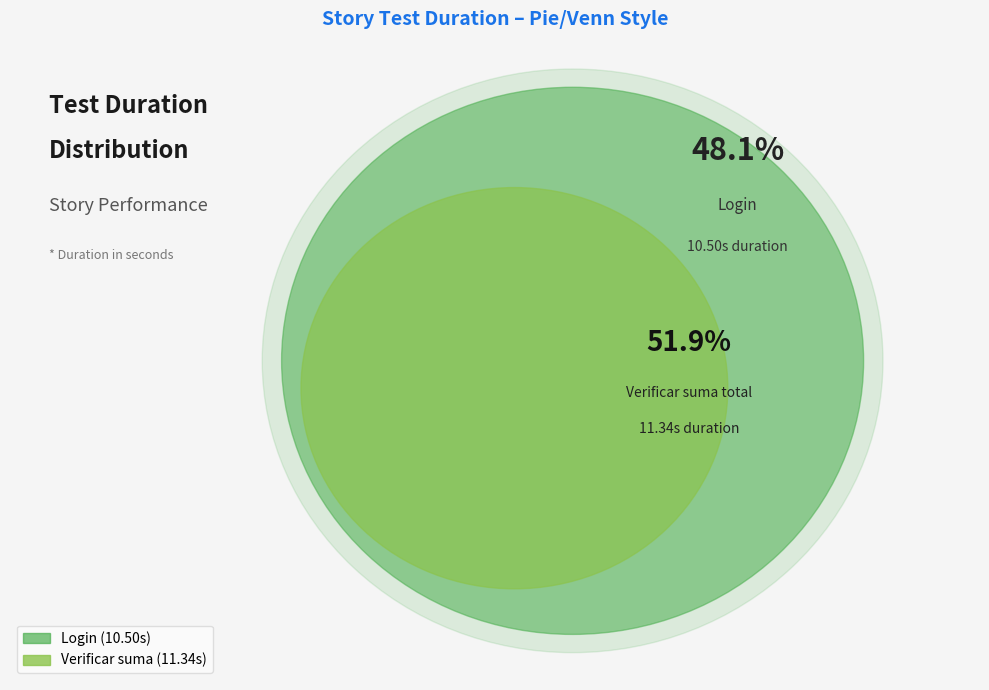

Which slice is the largest?

Verificar que la suma total a pagar sea